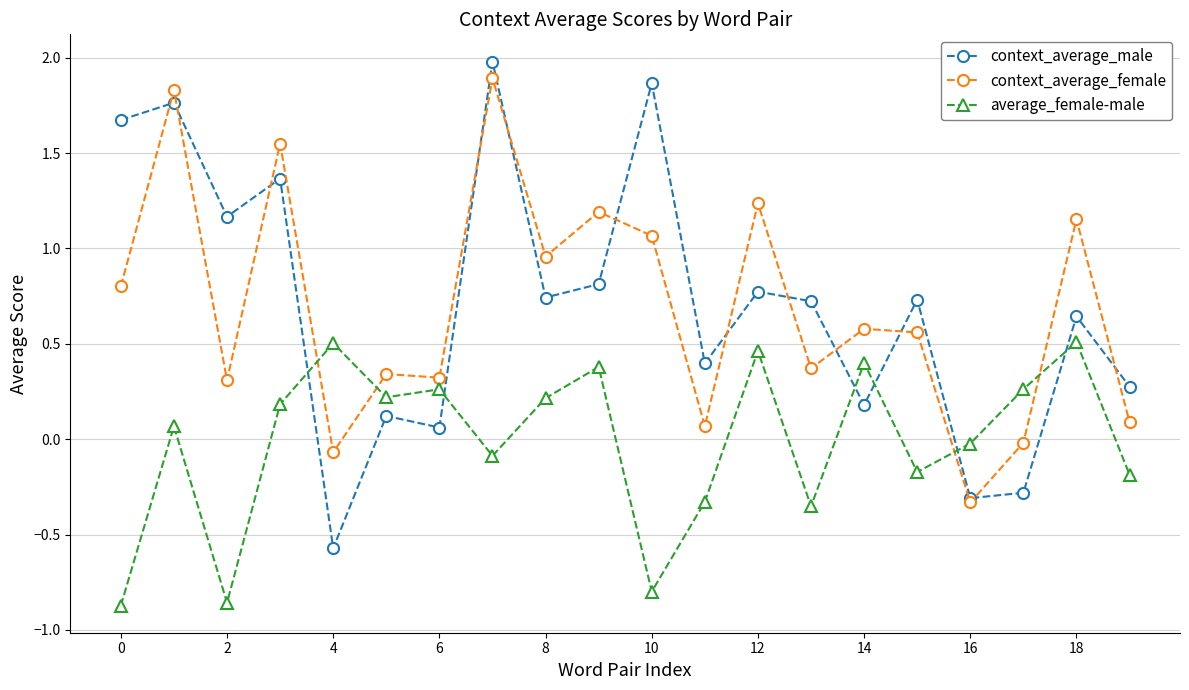

What is the minimum value for context_average_male?

-0.6